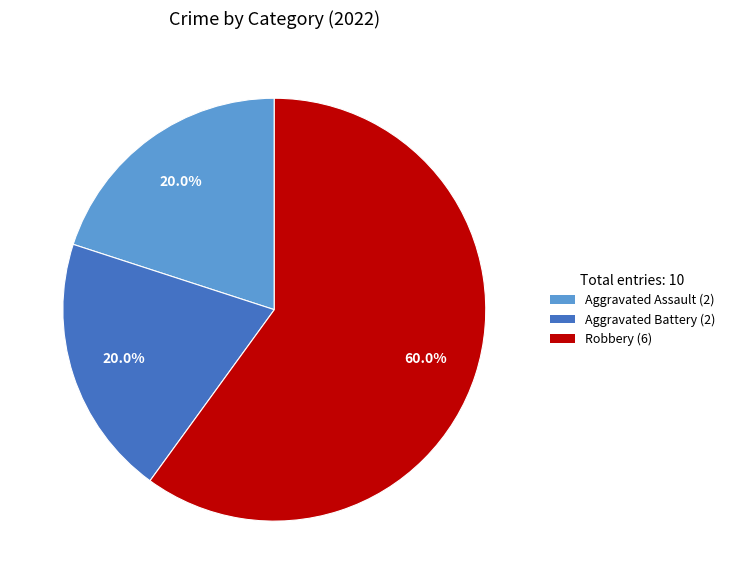

What portion of the pie excludes Aggravated Assault?

80.0%